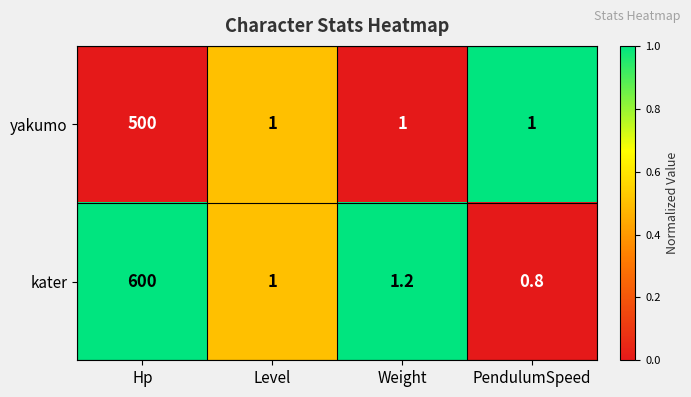

True or false: kater has a value of 0.8 at PendulumSpeed.

True